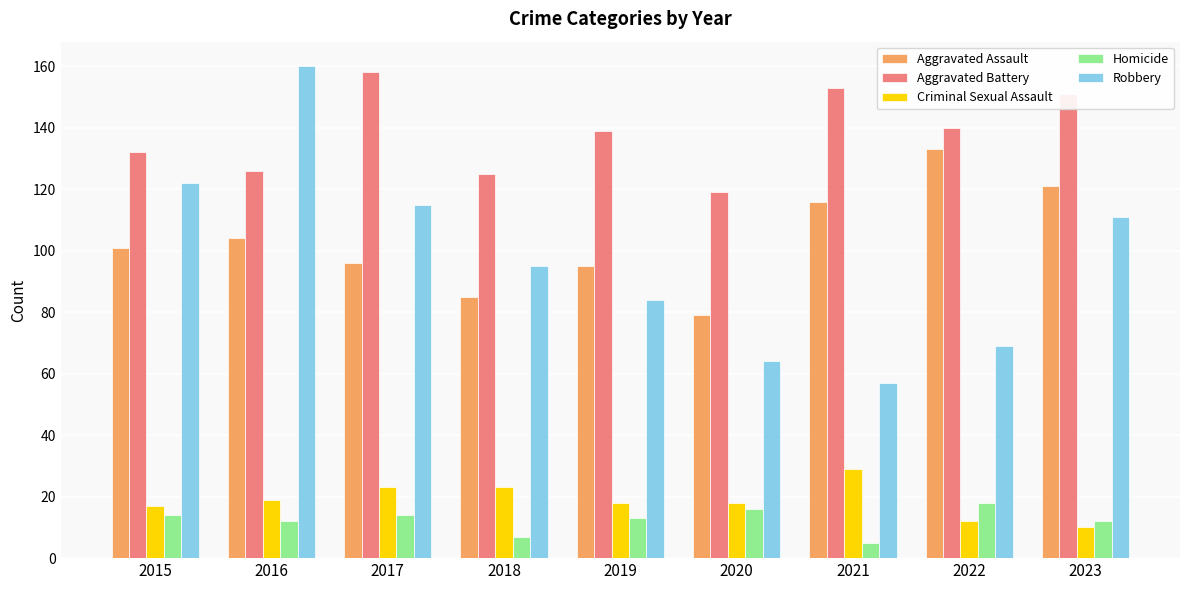

At 2017, list the series in order from smallest to largest.

Homicide, Criminal Sexual Assault, Aggravated Assault, Robbery, Aggravated Battery